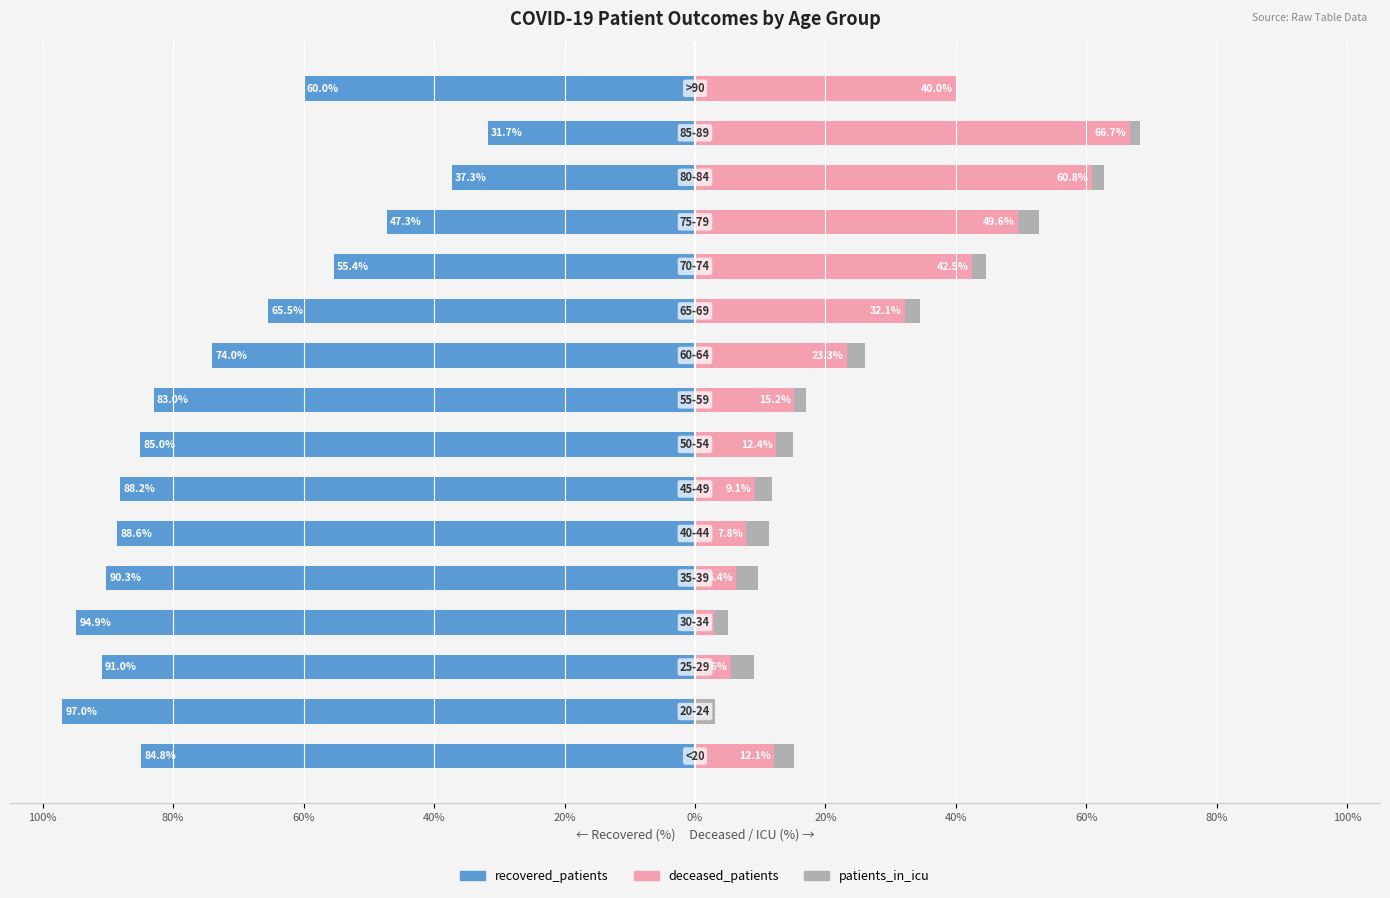

The deceased_patients series shows -24.0 at 80%. True or false?

False